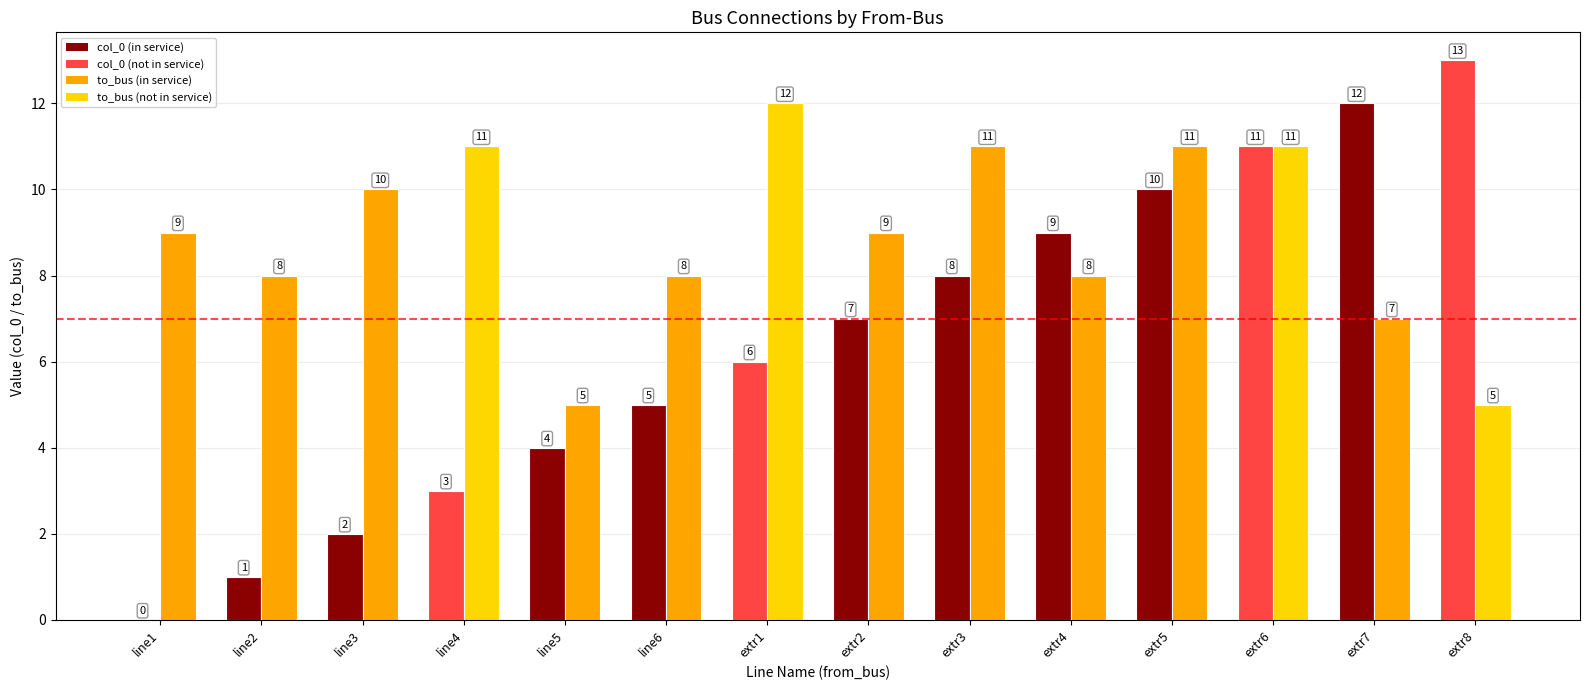

At which category is the sum across all series the highest?

extr6